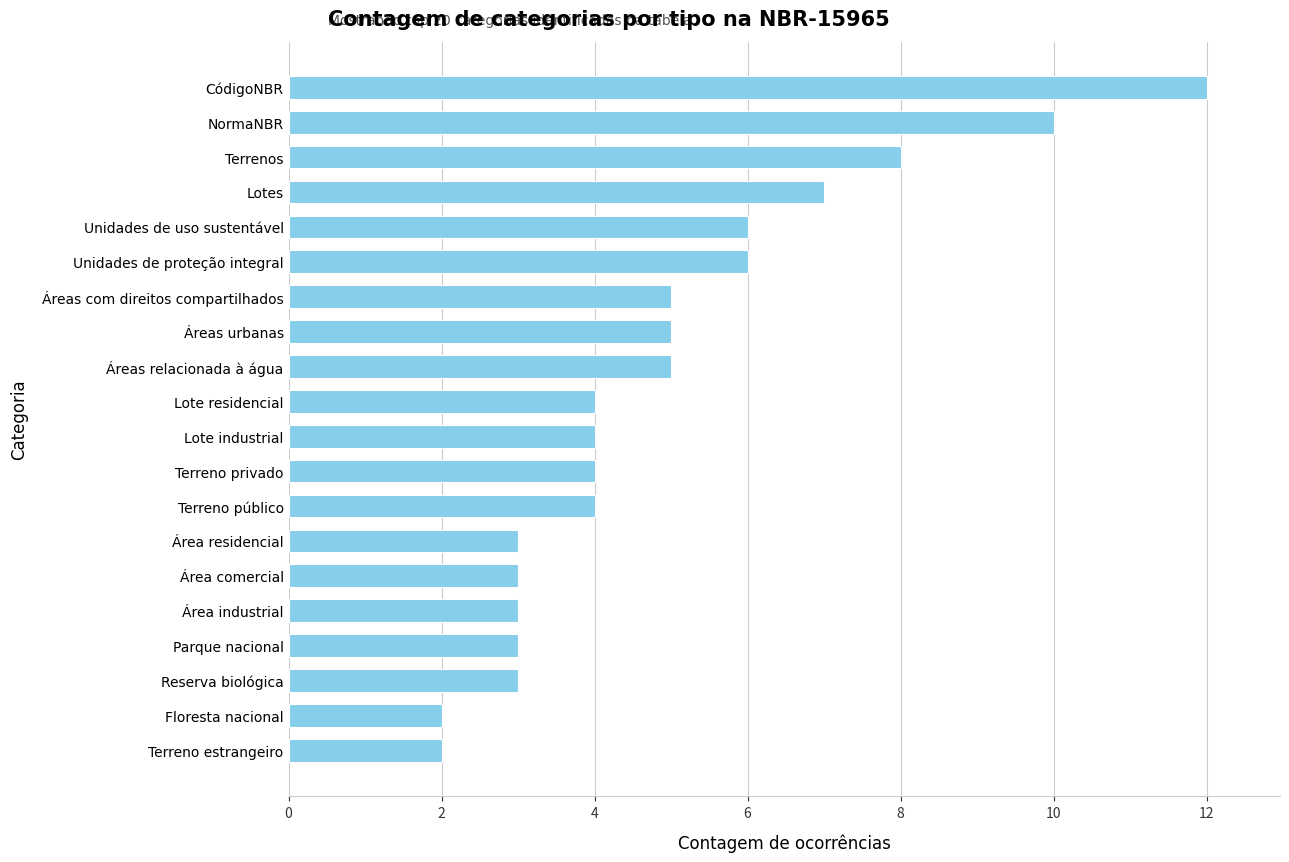

Which has a higher value, Terrenos or Área residencial?

Terrenos